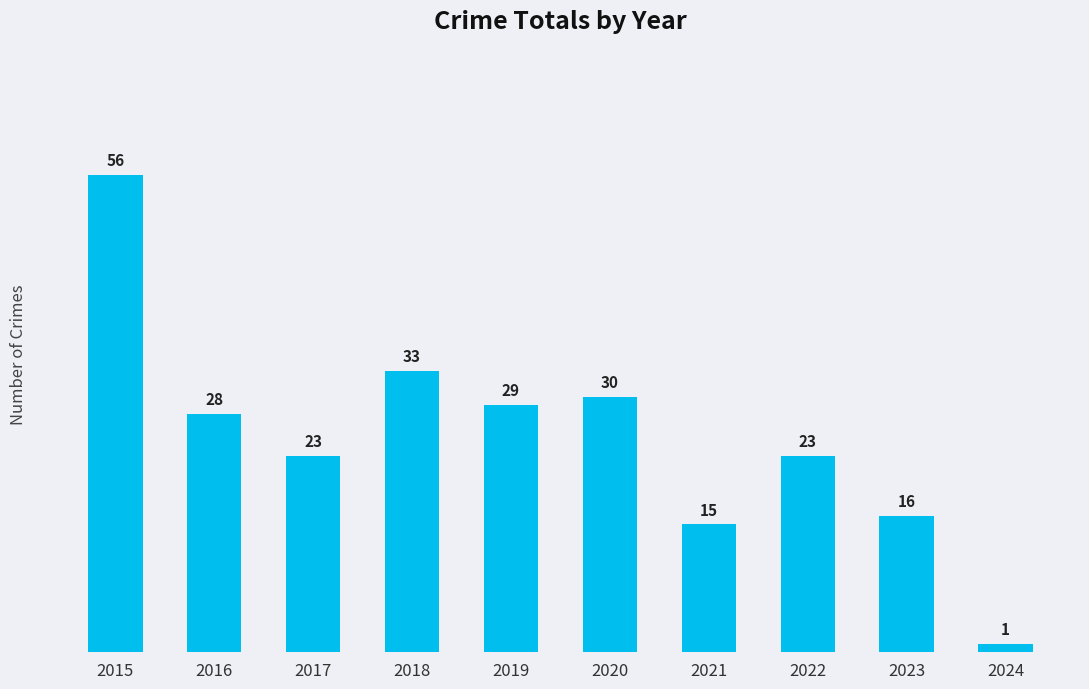

At which label is the value closest to 28?

2016